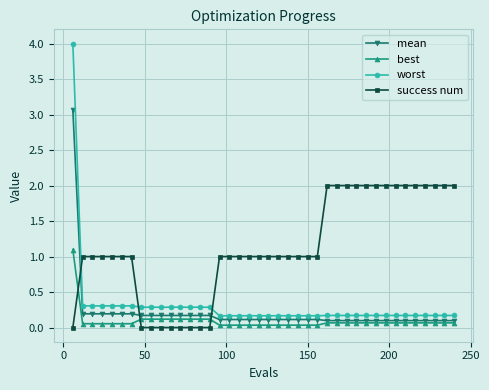

Which series has the largest total across all categories?

success num